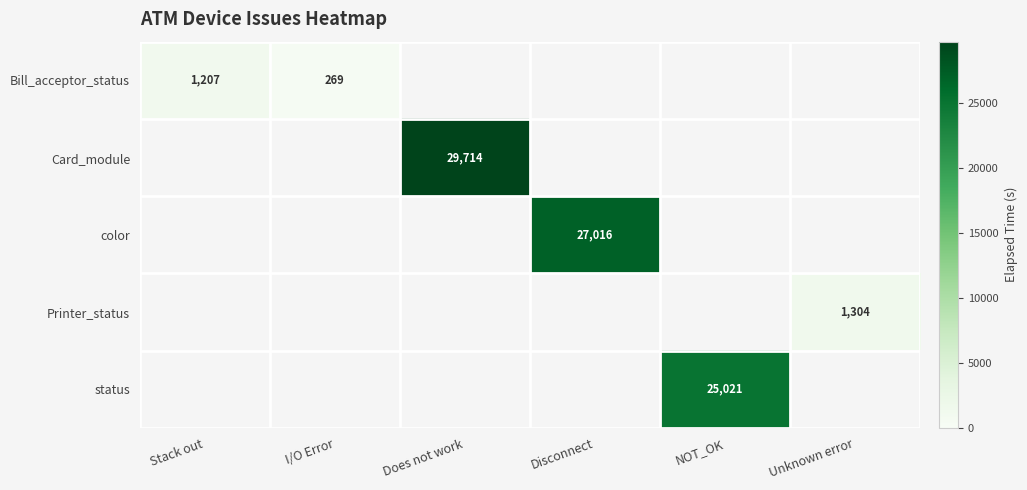

The Bill_acceptor_status series shows 1207 at Stack out. True or false?

True